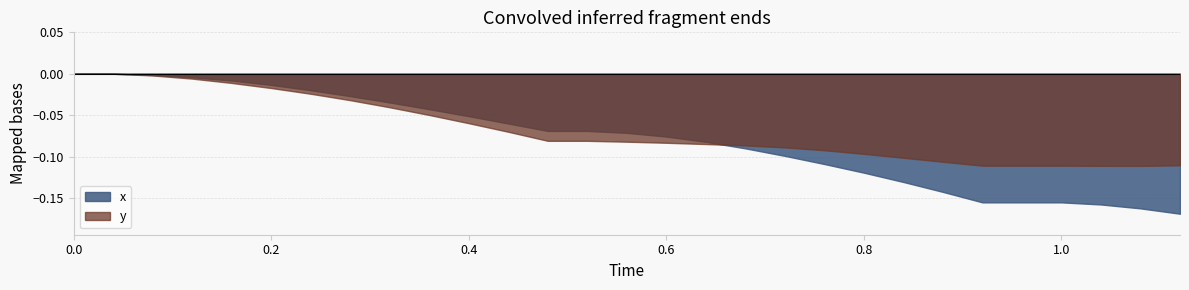

Reading right to left, list all the values displayed in this chart.

x: -0.2	-0.2	-0.2	-0.2	-0.2	-0.2	-0.1	-0.1	-0.1	-0.1	-0.1	-0.1	-0.1	-0.1	-0.1	-0.1	-0.1	-0.1	-0.1	-0.0	-0.0	-0.0	-0.0	-0.0	-0.0	-0.0	-0.0	0.0	0.0
y: -0.1	-0.1	-0.1	-0.1	-0.1	-0.1	-0.1	-0.1	-0.1	-0.1	-0.1	-0.1	-0.1	-0.1	-0.1	-0.1	-0.1	-0.1	-0.1	-0.0	-0.0	-0.0	-0.0	-0.0	-0.0	-0.0	-0.0	0.0	0.0